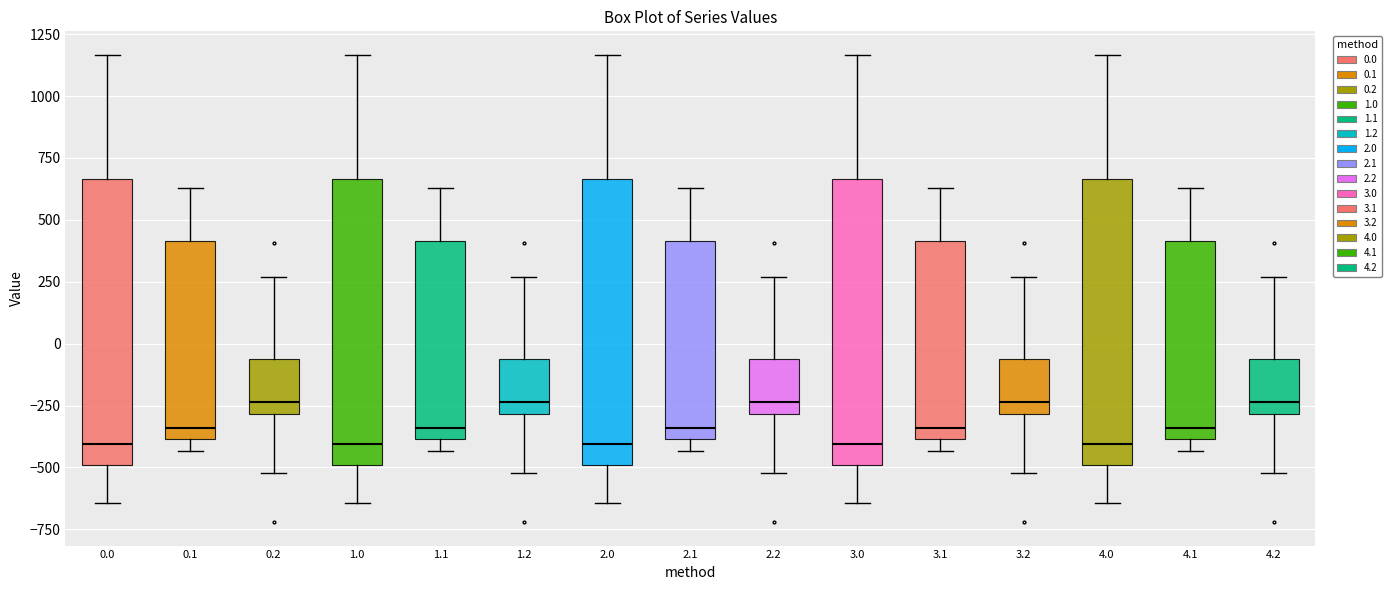

Where does the median line of the box at x = 1.2 sit on the y-axis? The values are not printed on the chart, so give them approximately, as read against the axis.

-250